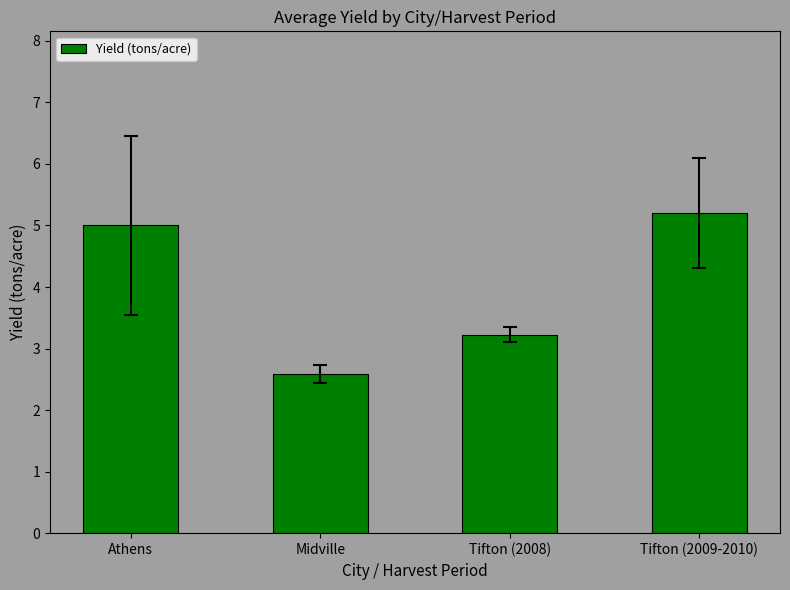

Where is the data nearest to the value 3?

Tifton (2008)